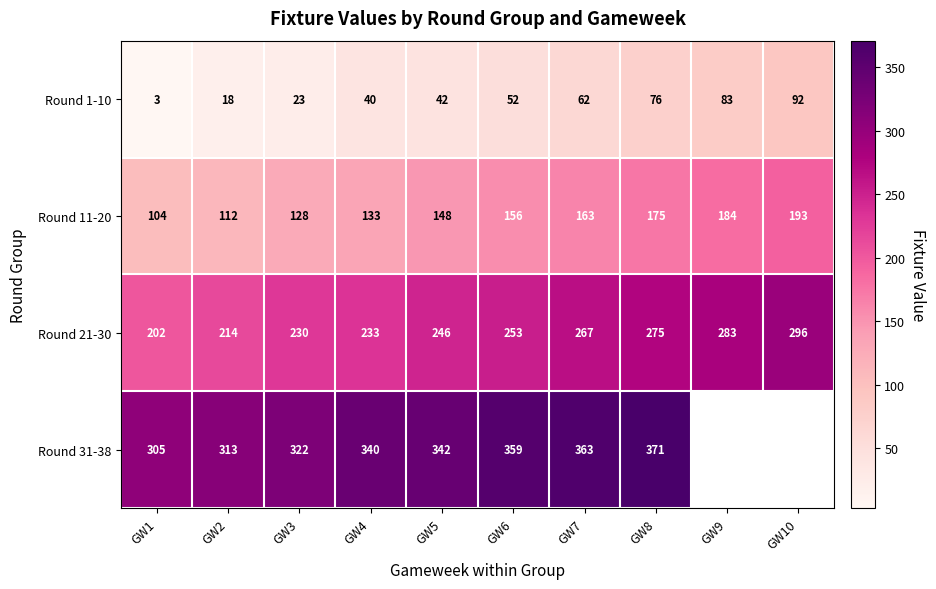

The Round 1-10 series shows 64 at GW5. True or false?

False